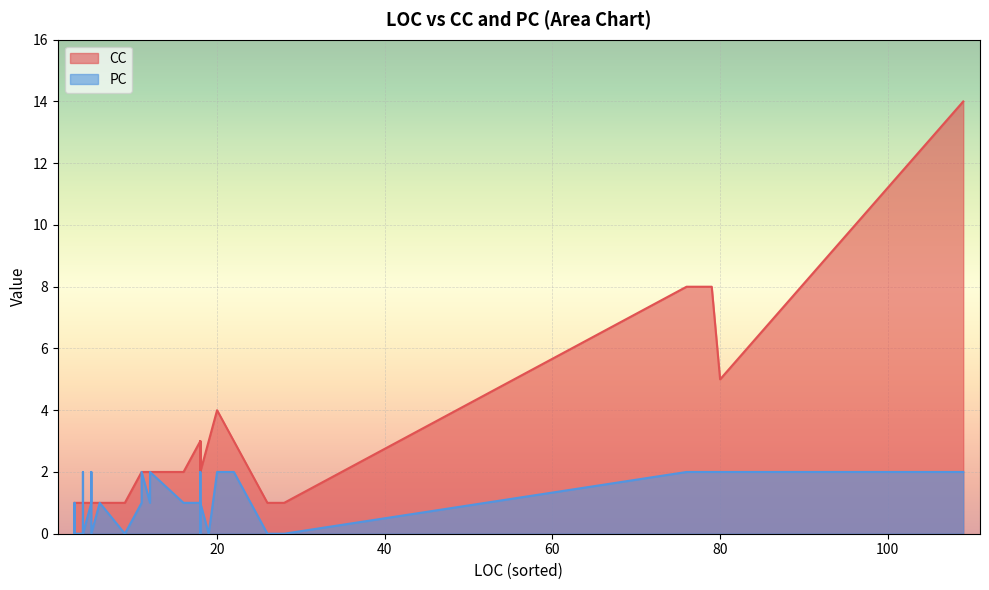

At which label does PC reach its minimum?

3